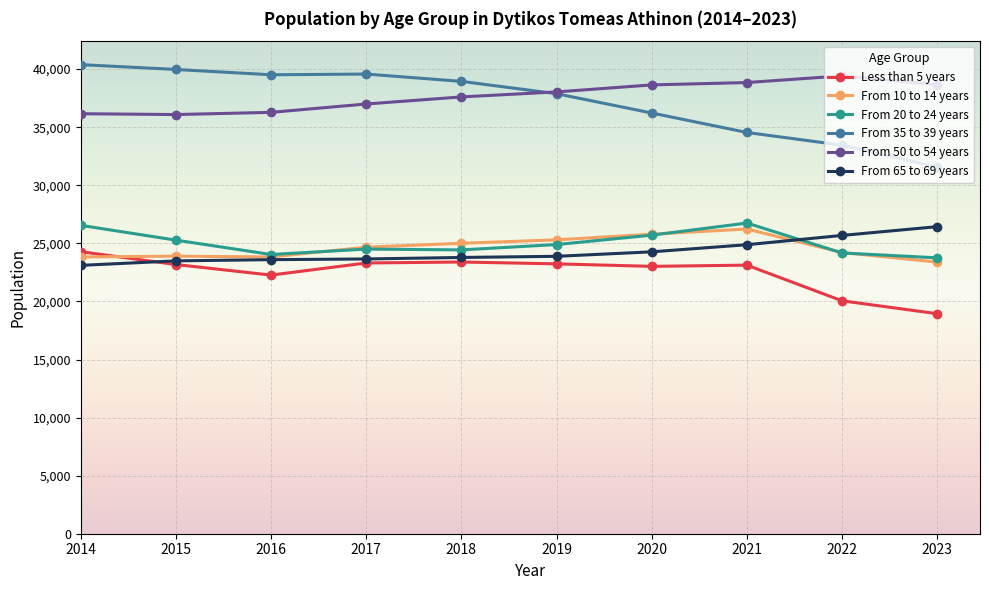

True or false: Less than 5 years and From 20 to 24 years cross at least once.

False